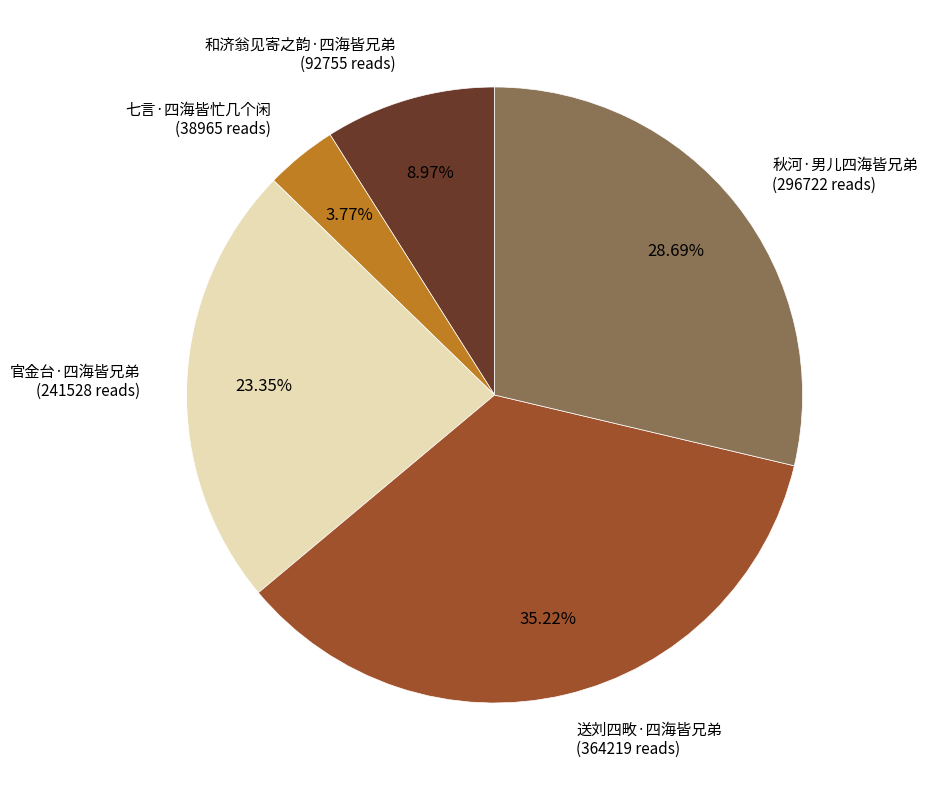

Which has a higher value, 秋河·男儿四海皆兄弟 or 和济翁见寄之韵·四海皆兄弟?

秋河·男儿四海皆兄弟